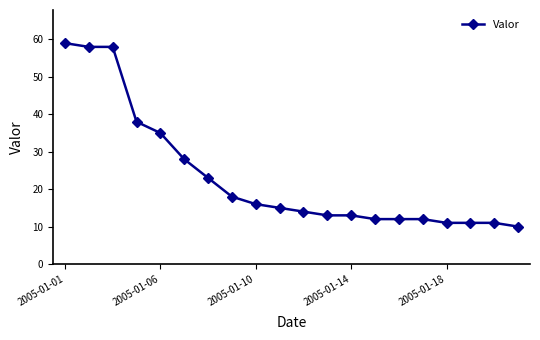

What is the value of the 8th point from the left?

18